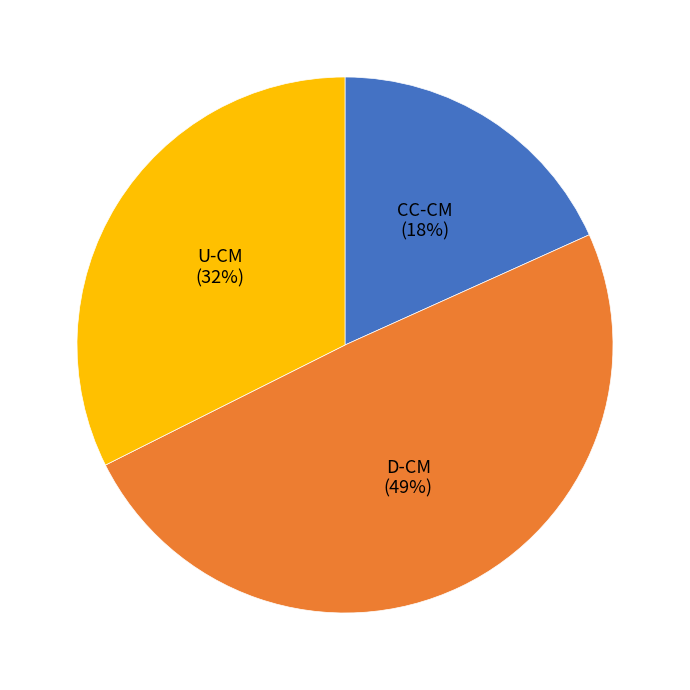

Is there a majority slice in this chart?

No